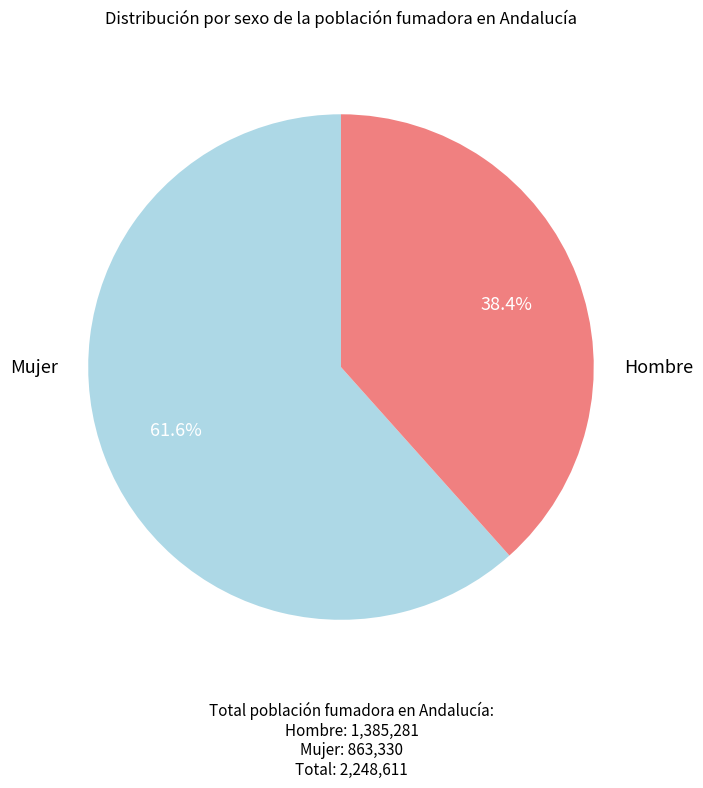

Is there any slice that represents more than half of the pie?

Yes